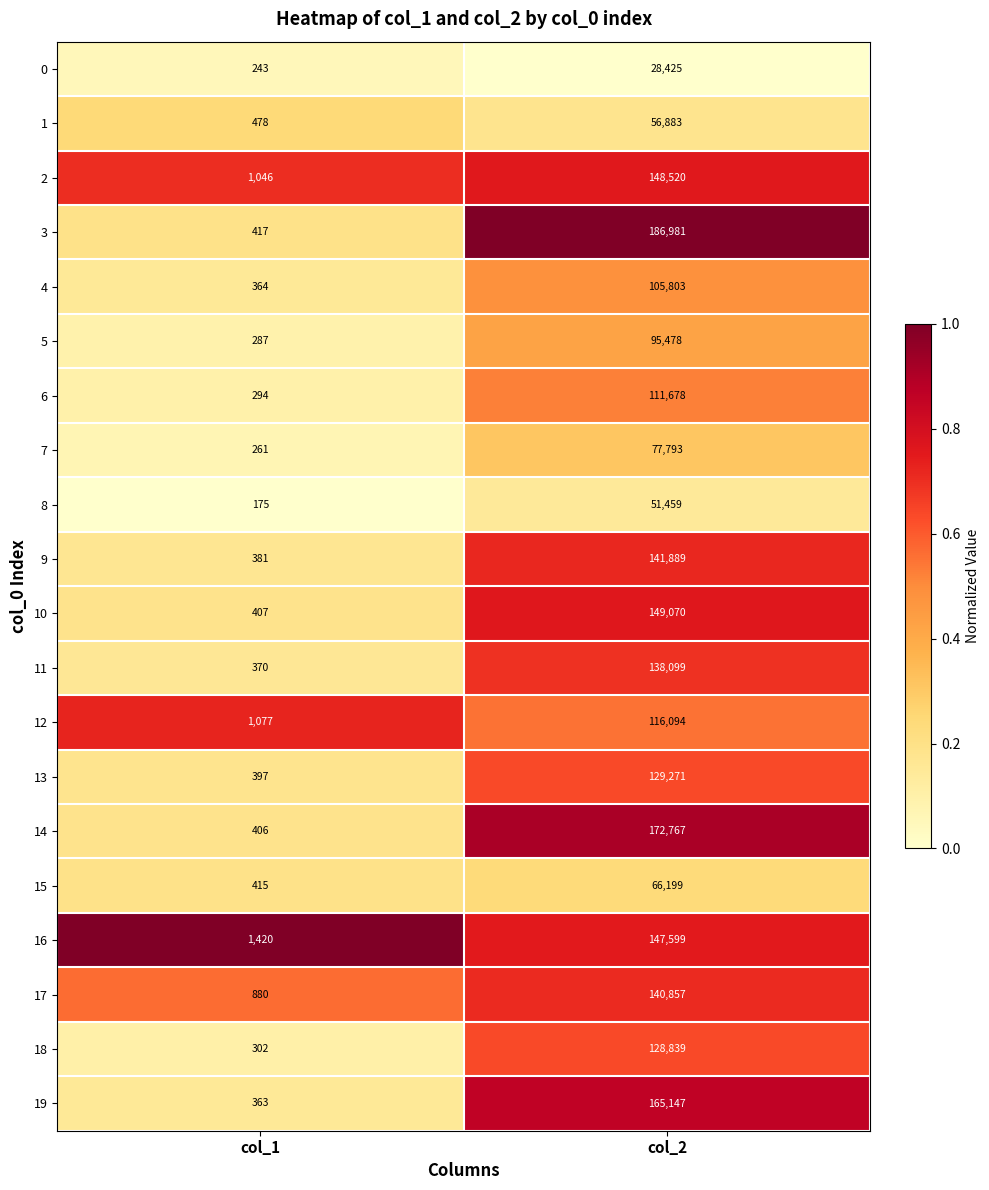

The 19 series shows 81950 at col_2. True or false?

False